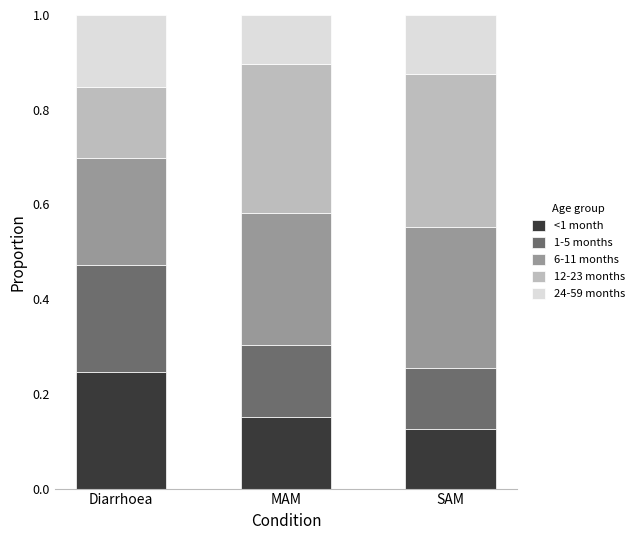

Which category has the lowest value in the <1 month series?

SAM